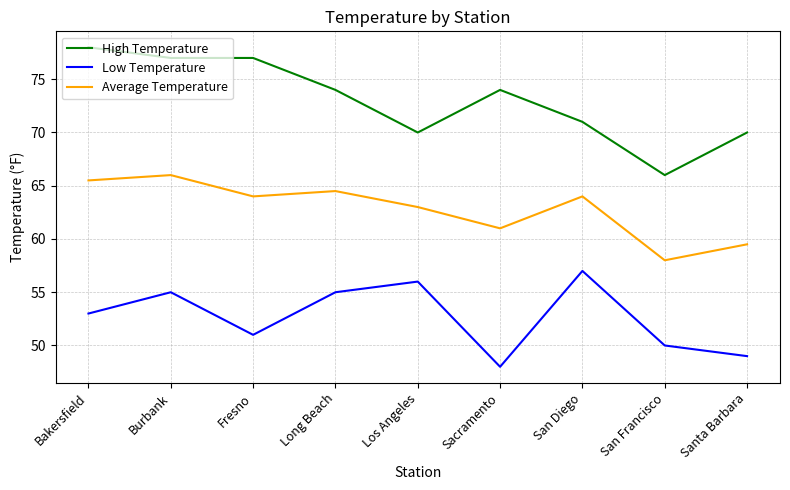

What is the total value across all series at Los Angeles?

189.0